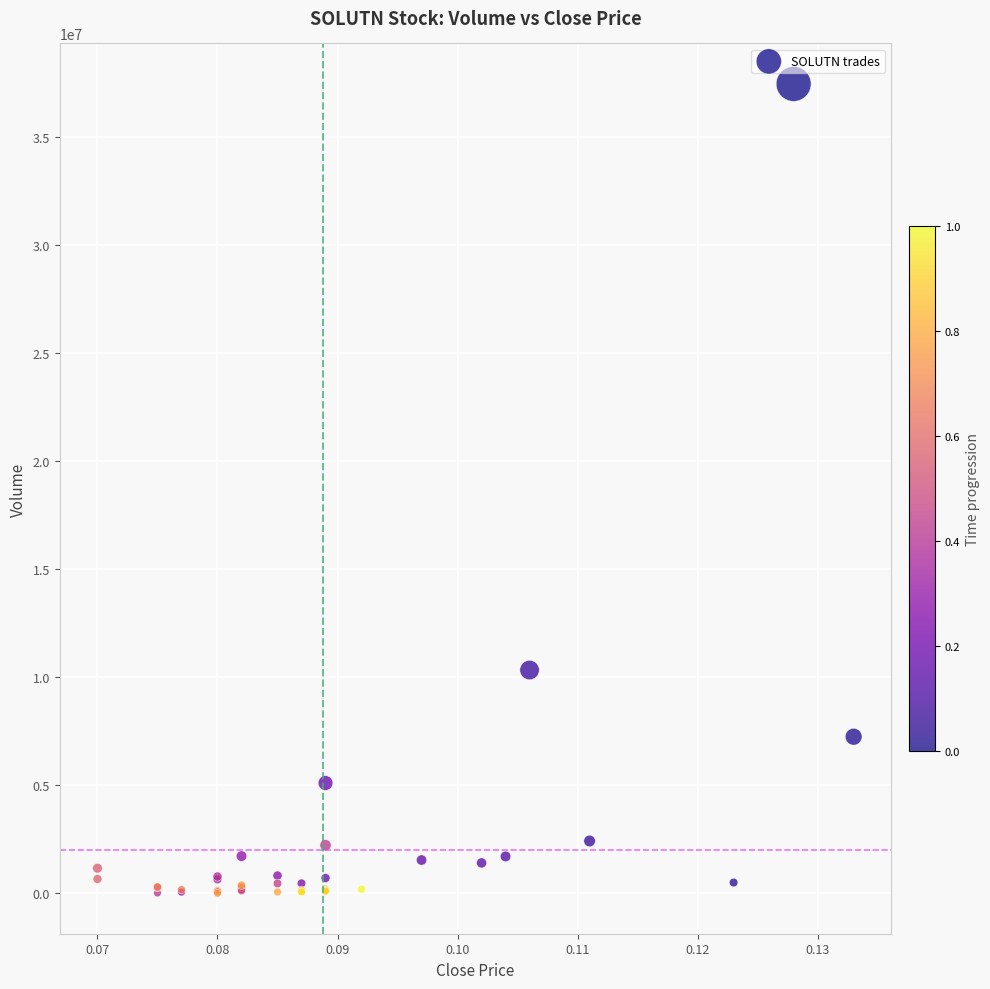

What Y value in the scatter plot is closest to 18743690?

10342595